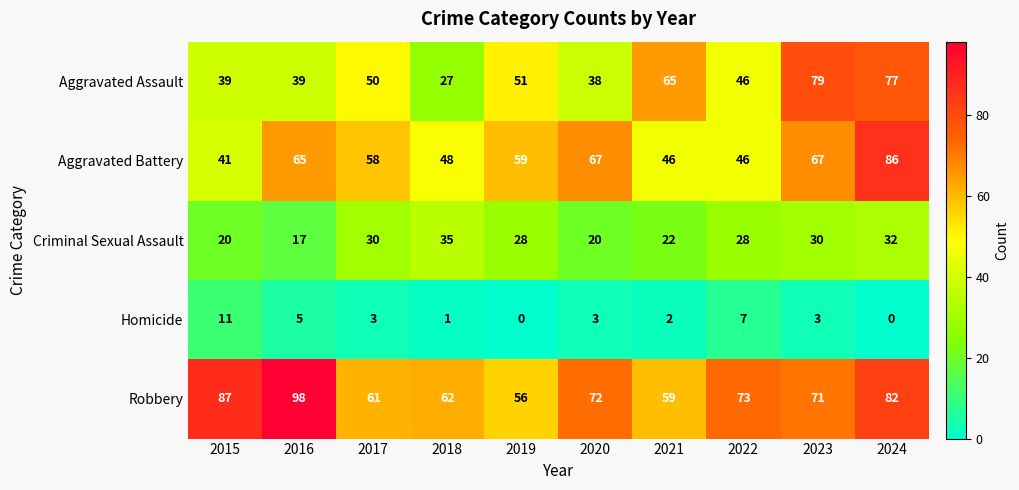

What is the difference between the highest and lowest values at 2016?

93